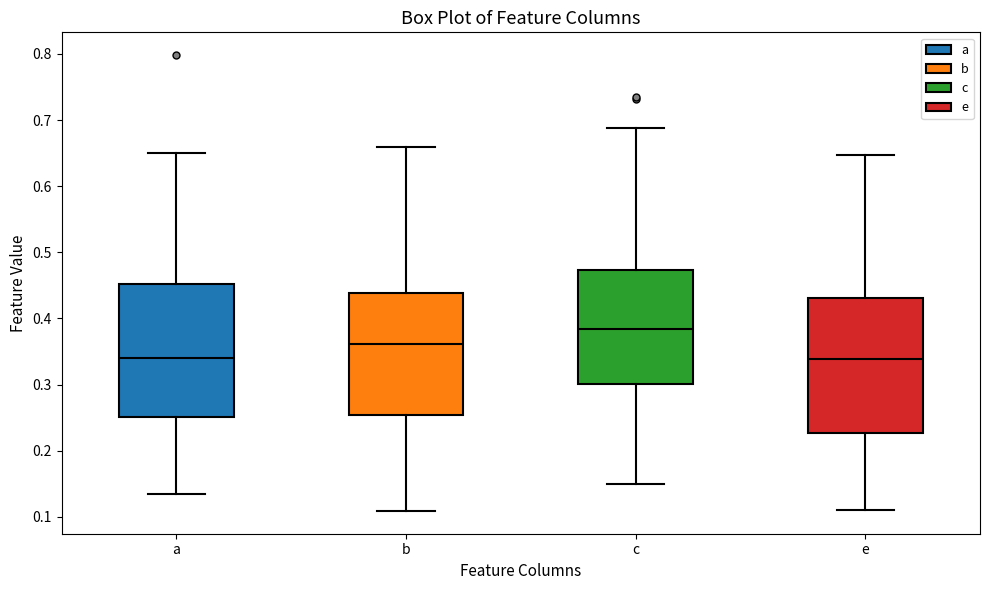

Which box's median line is the highest?

c